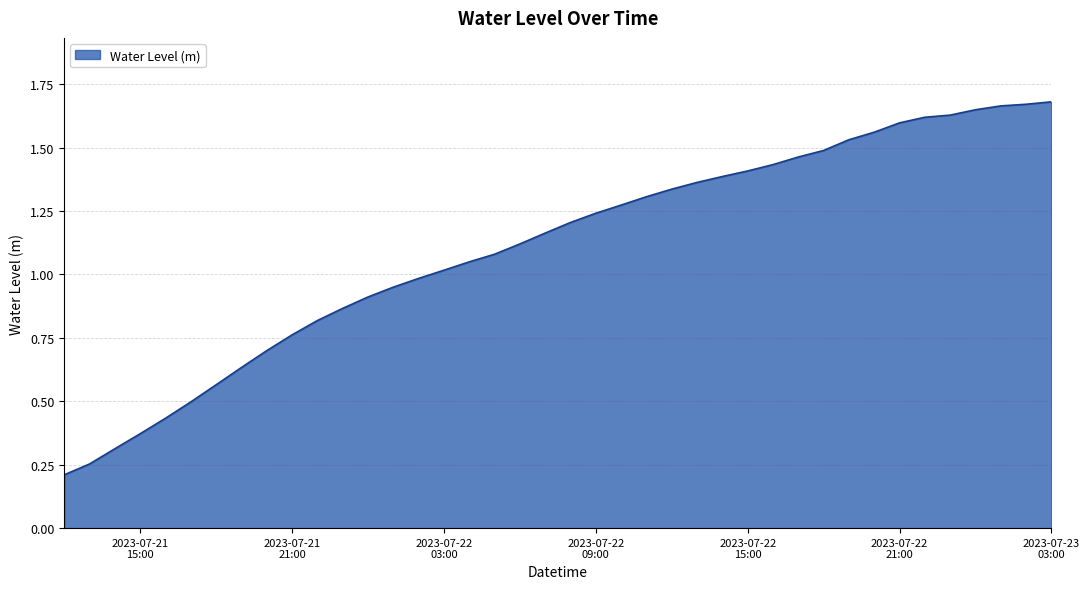

What is the label of the 8th point from the left?

2023-07-21 19:00:00